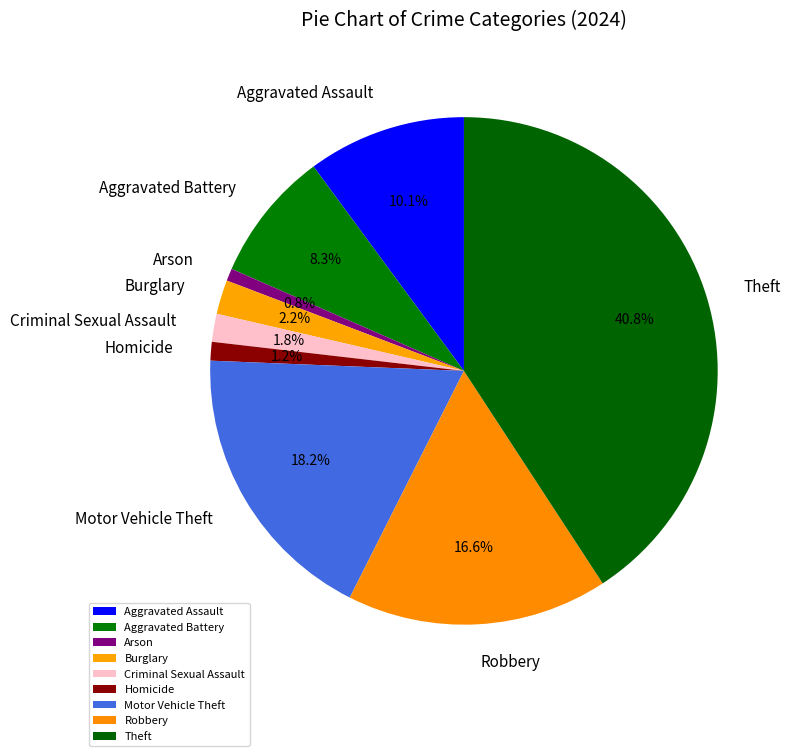

Count the number of slices in the pie.

9